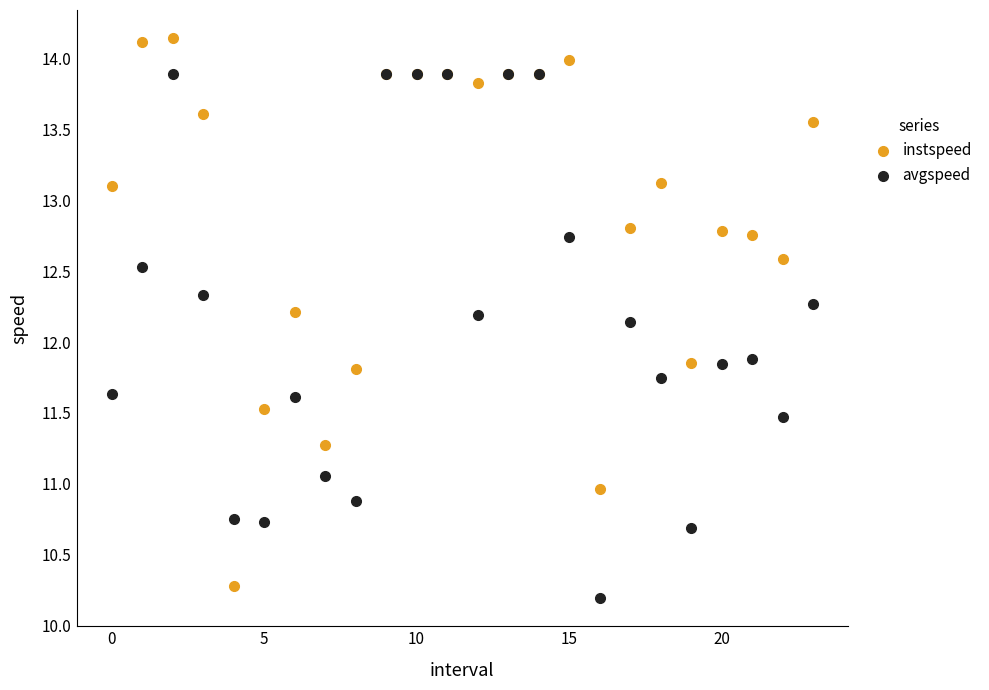

What are all the series names shown in the legend?

instspeed, avgspeed